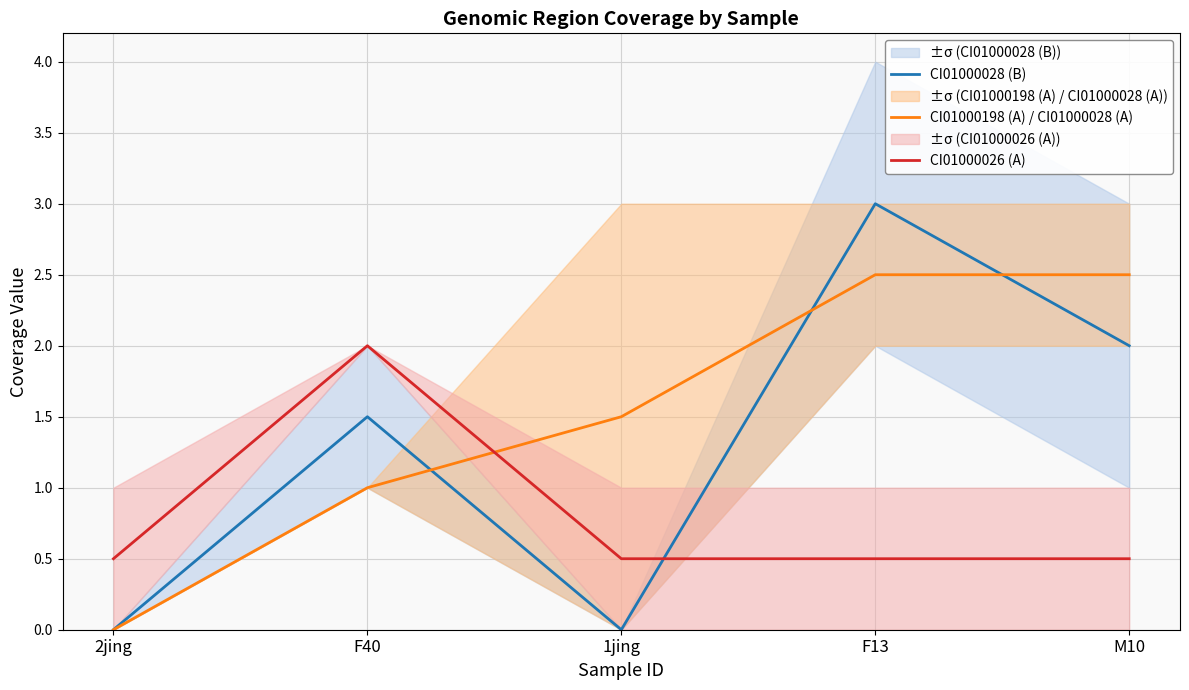

How many data points in CI01000198 (A) / CI01000028 (A) are above 1?

3